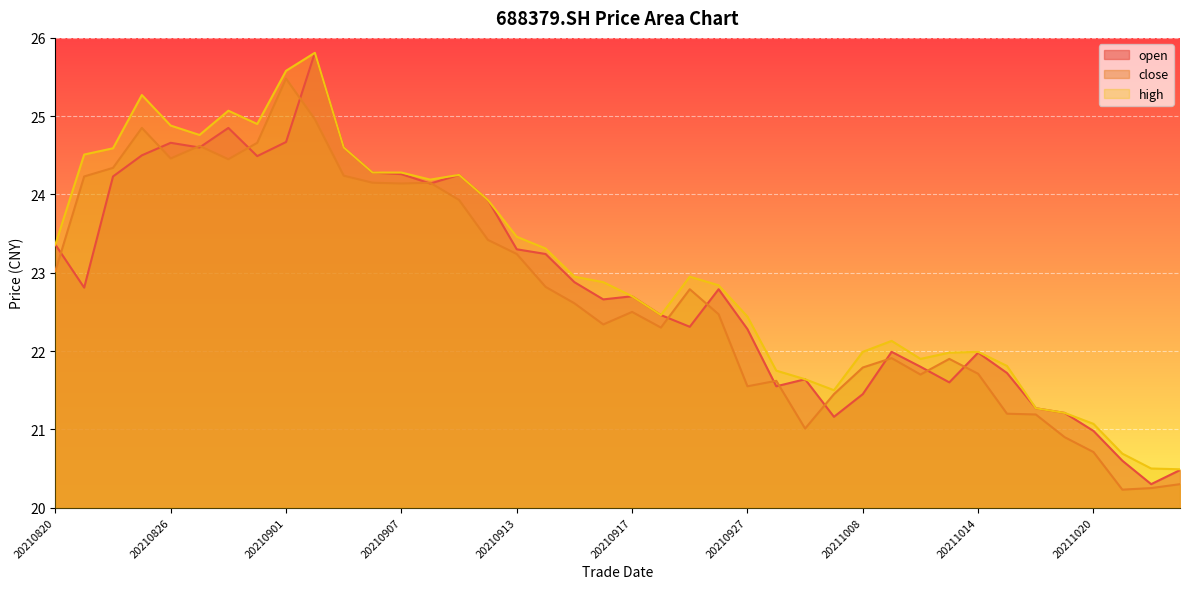

What is the sum of the open values at 20210913 and 20211019?

44.5